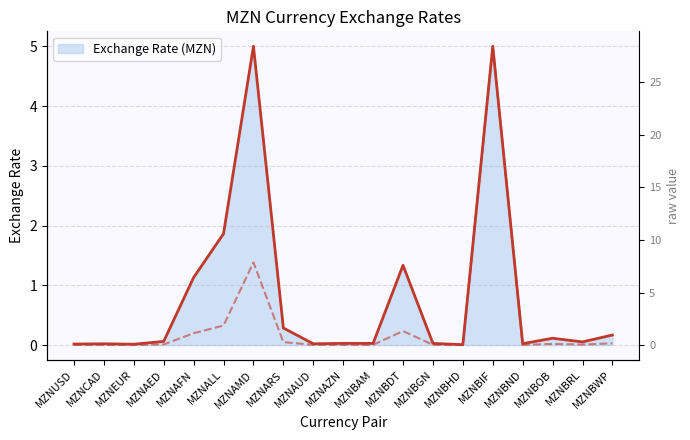

How many lines are shown in the chart?

1